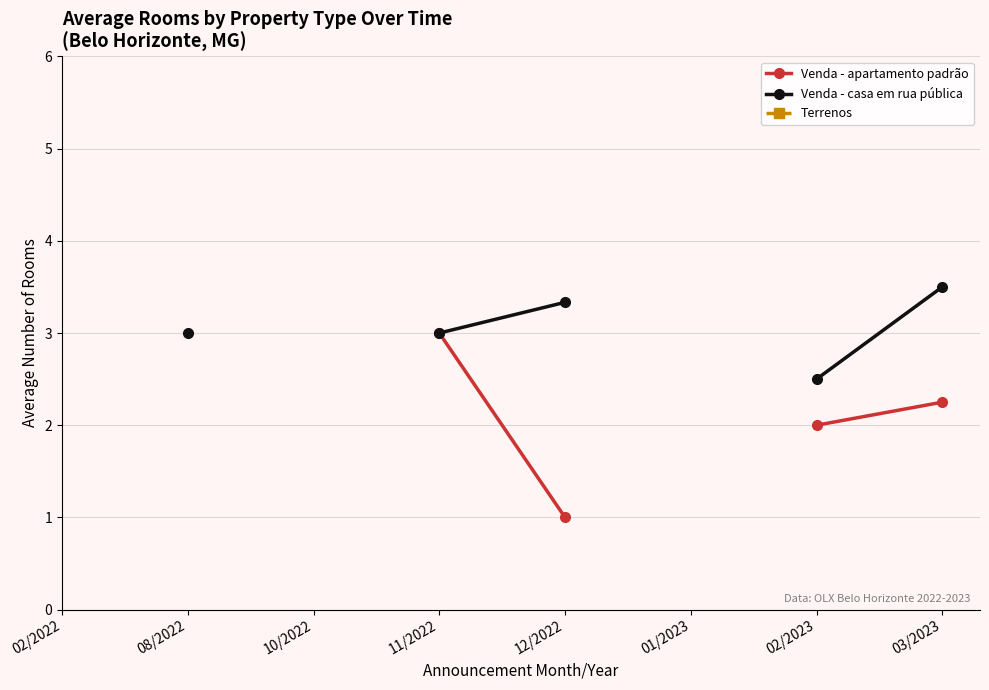

How many lines are shown in the chart?

3